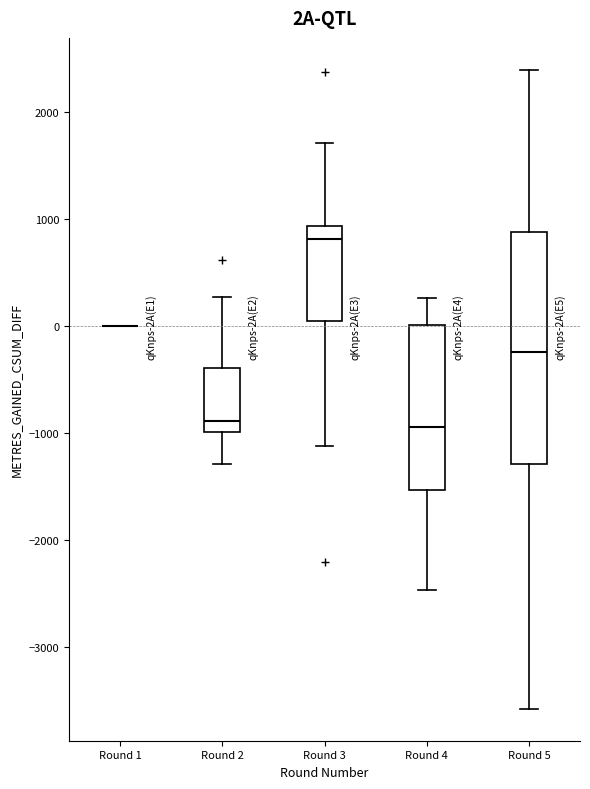

Reading left to right, transcribe this box plot: for each box, give where its median line is, the range the box spans, and where its two whiskers end, as read against the y-axis. The values are not printed on the chart, so give them approximately, as read against the axis.

Round 1: box collapsed to a line at 0, whiskers 0 to 0
Round 2: median -900, box -1000 to -400, whiskers -1300 to 300
Round 3: median 800, box 0 to 900, whiskers -1100 to 1700
Round 4: median -900, box -1500 to 0, whiskers -2500 to 300
Round 5: median -200, box -1300 to 900, whiskers -3600 to 2400